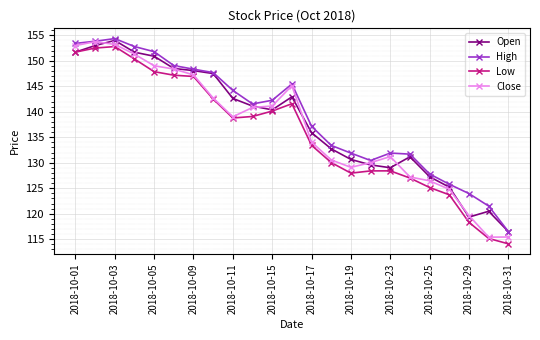

What is the value of the High point at the 10th from the left?

141.5